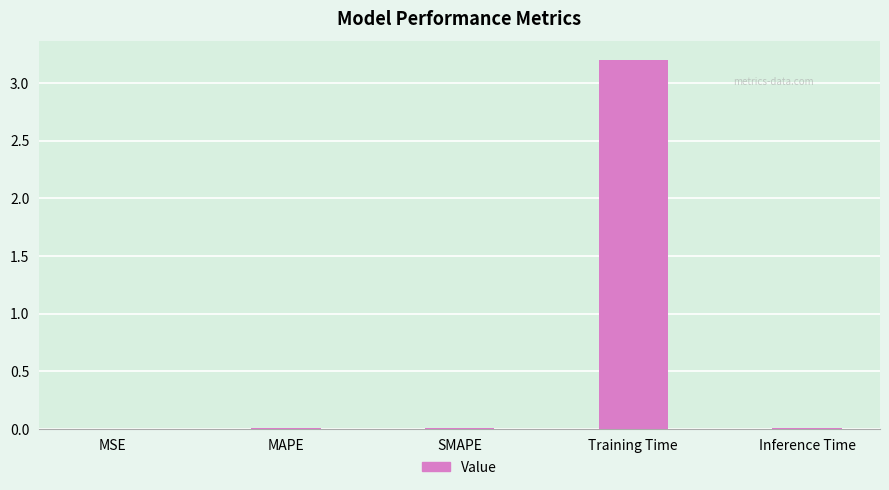

Are the bars horizontal?

No